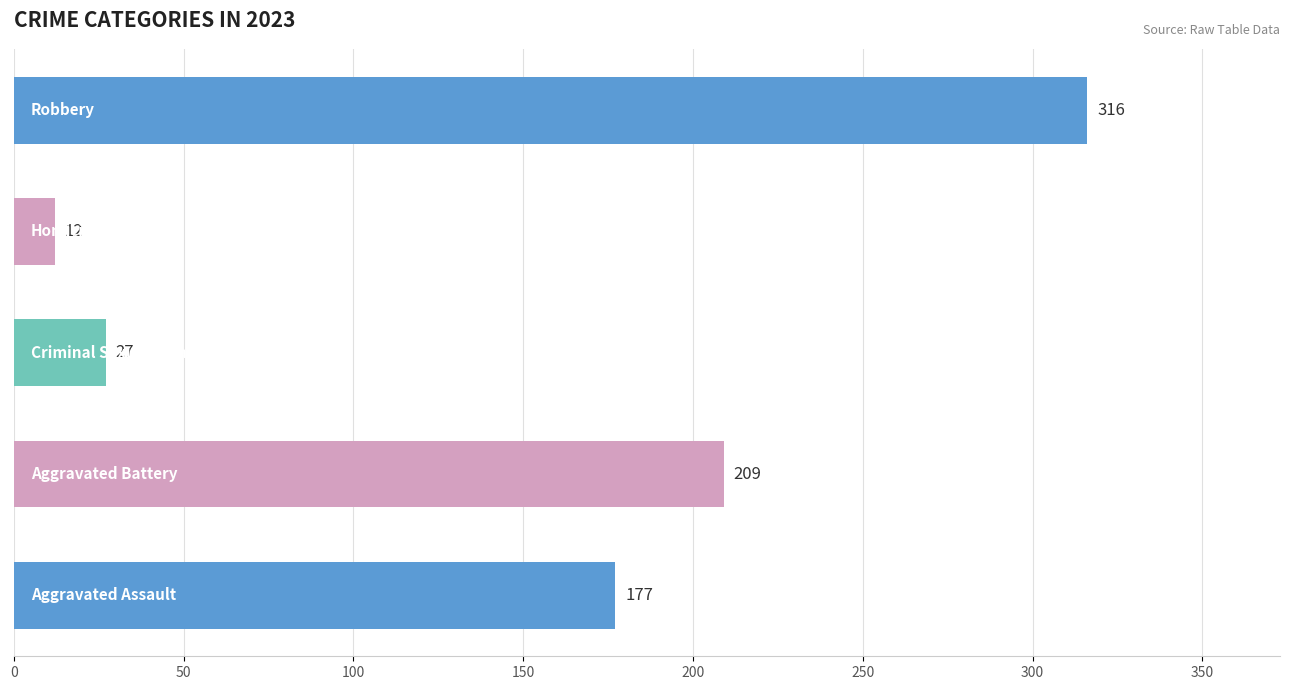

Which series has the largest range (max minus min)?

Robbery